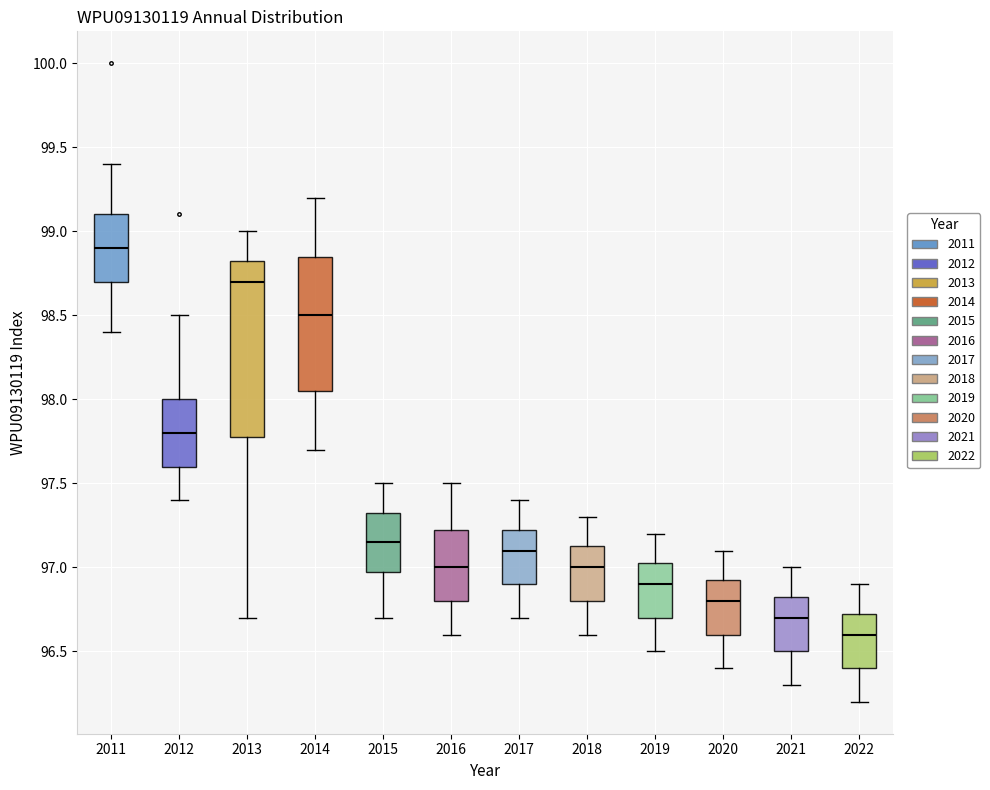

Reading left to right, transcribe this box plot: for each box, give where its median line is, the range the box spans, and where its two whiskers end, as read against the y-axis. The values are not printed on the chart, so give them approximately, as read against the axis.

2011: median 98.90, box 98.70 to 99.10, whiskers 98.40 to 99.40
2012: median 97.80, box 97.60 to 98.00, whiskers 97.40 to 98.50
2013: median 98.70, box 97.80 to 98.85, whiskers 96.70 to 99.00
2014: median 98.50, box 98.05 to 98.85, whiskers 97.70 to 99.20
2015: median 97.15, box 97.00 to 97.35, whiskers 96.70 to 97.50
2016: median 97.00, box 96.80 to 97.25, whiskers 96.60 to 97.50
2017: median 97.10, box 96.90 to 97.25, whiskers 96.70 to 97.40
2018: median 97.00, box 96.80 to 97.15, whiskers 96.60 to 97.30
2019: median 96.90, box 96.70 to 97.05, whiskers 96.50 to 97.20
2020: median 96.80, box 96.60 to 96.95, whiskers 96.40 to 97.10
2021: median 96.70, box 96.50 to 96.85, whiskers 96.30 to 97.00
2022: median 96.60, box 96.40 to 96.75, whiskers 96.20 to 96.90